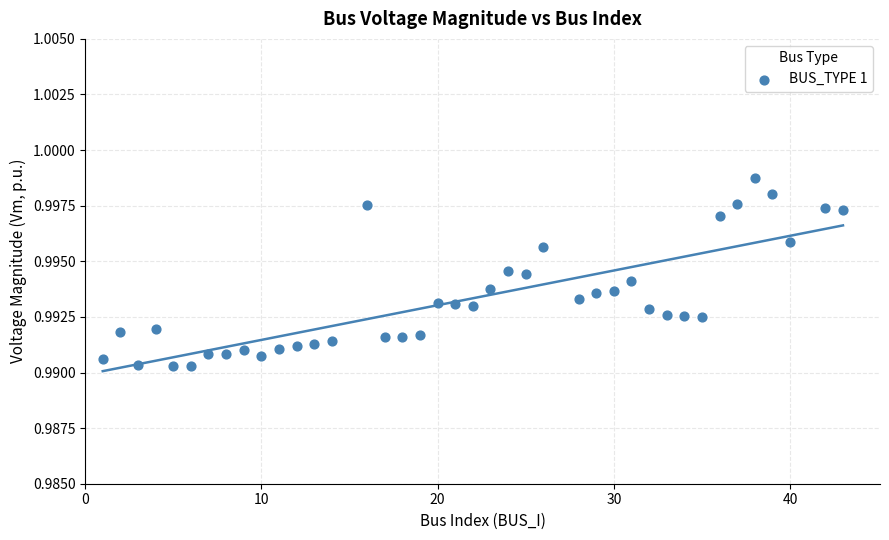

What is the range of X values (max minus min)?

42.0